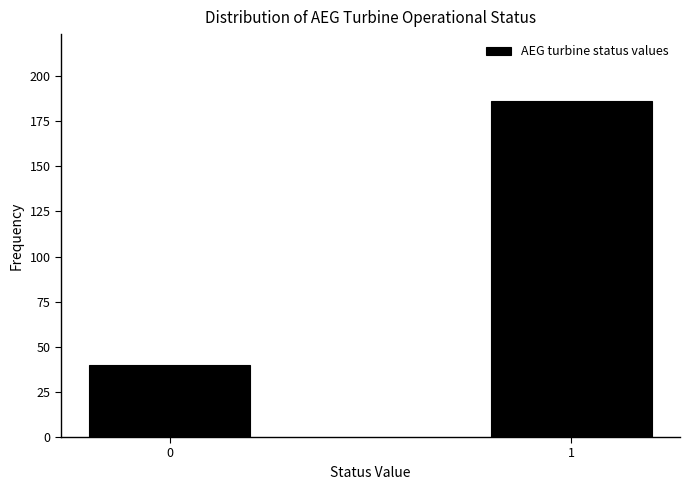

Reading right to left, what are all the values shown in this chart?

1=186	0=40